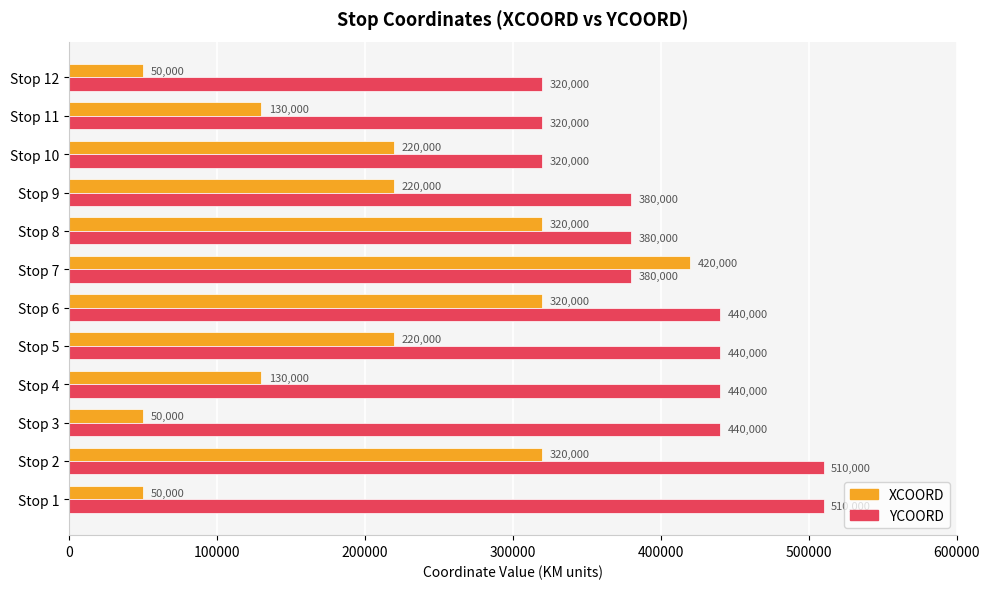

How many categories are shown in the chart?

12